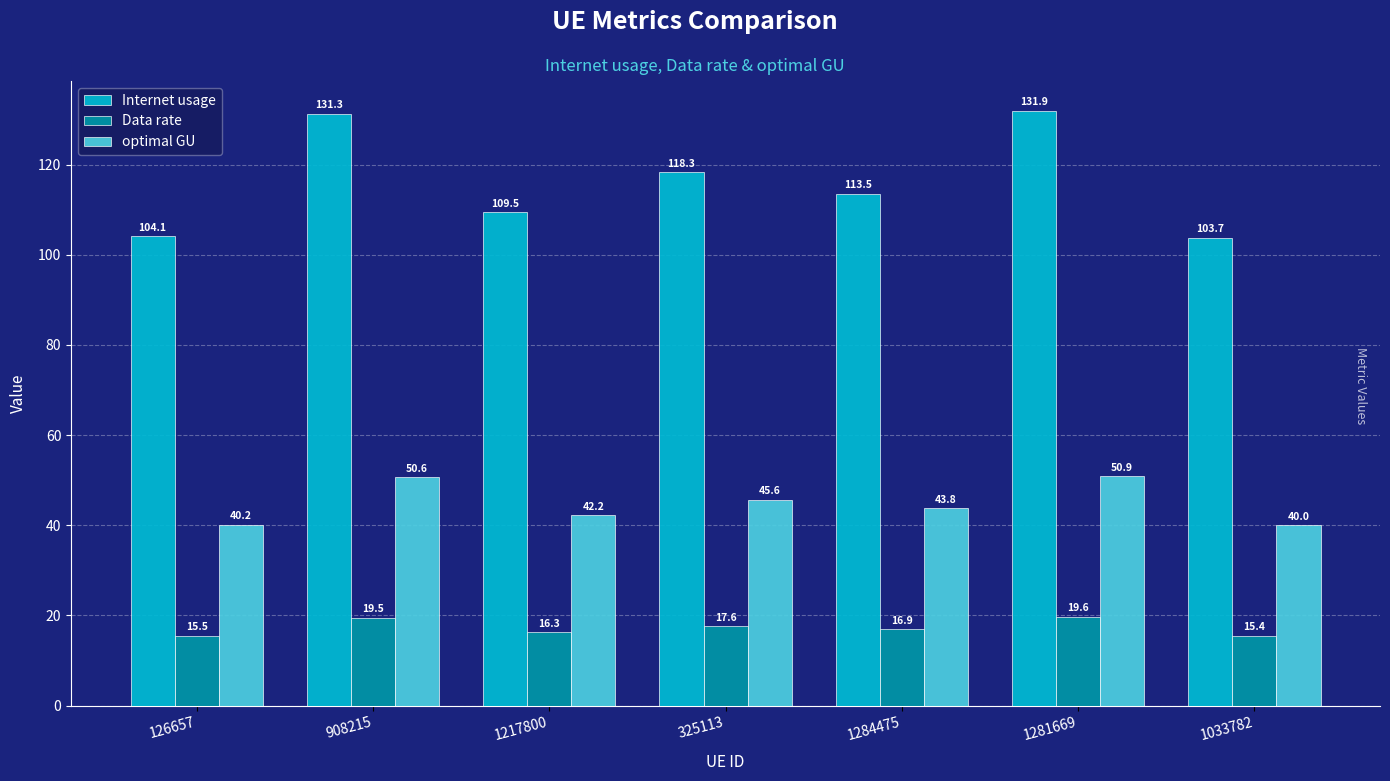

What is the difference between the second highest and second lowest values in the Internet usage series?

27.2